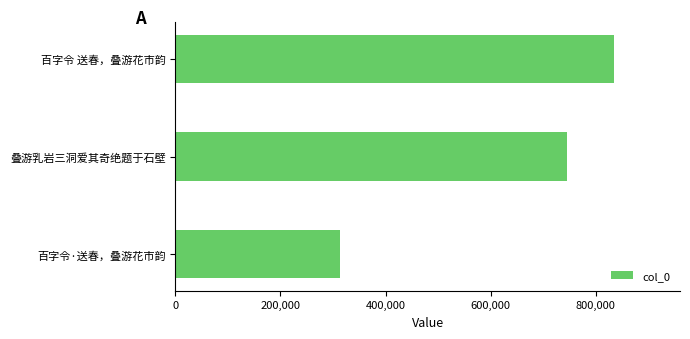

Where is the data nearest to the value 574338?

叠游乳岩三洞爱其奇绝题于石壁